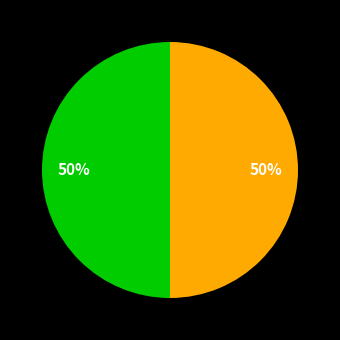

How many slices are in this pie chart?

2